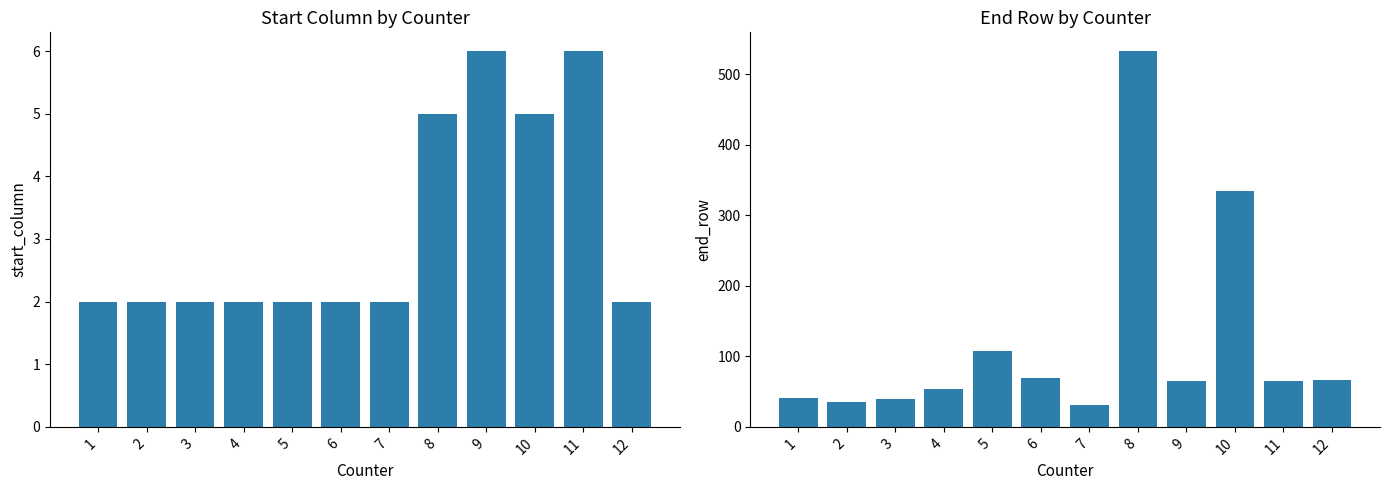

What are all the series names shown in the legend?

start_column, end_row